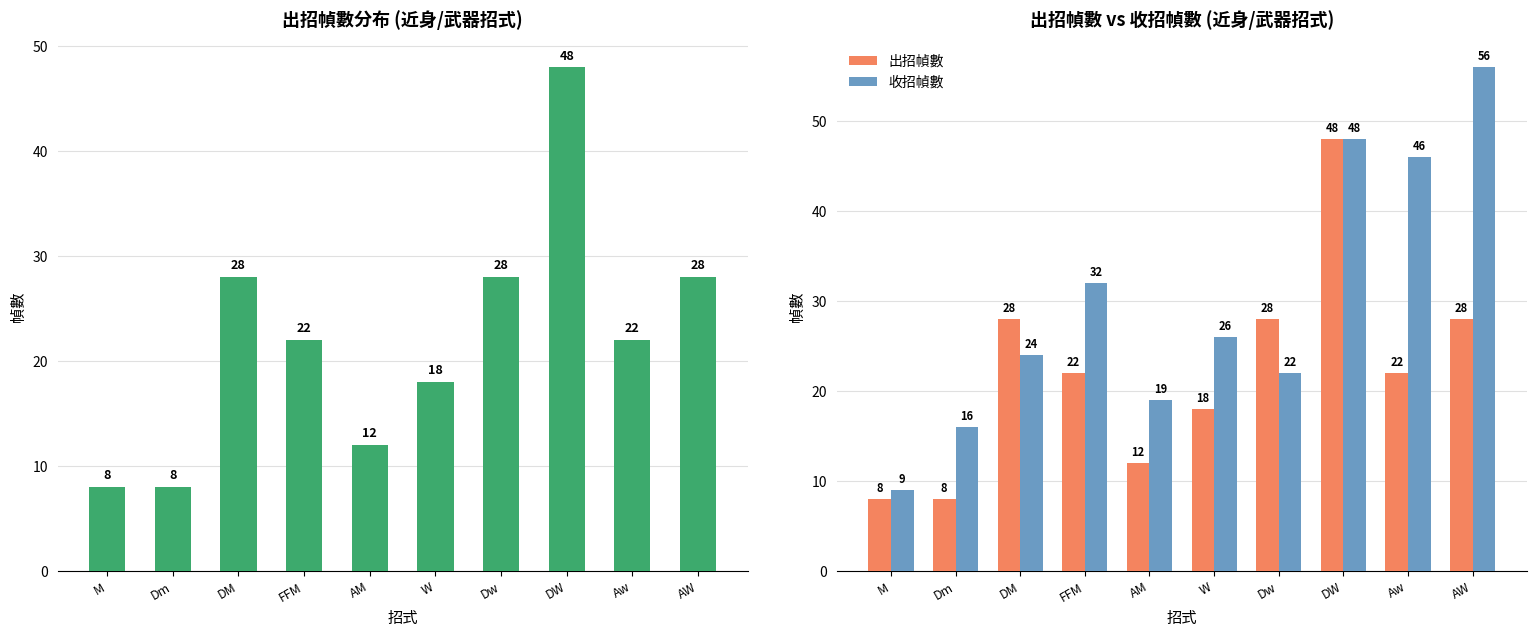

The 收招幀數 series shows 39 at Dw. True or false?

False